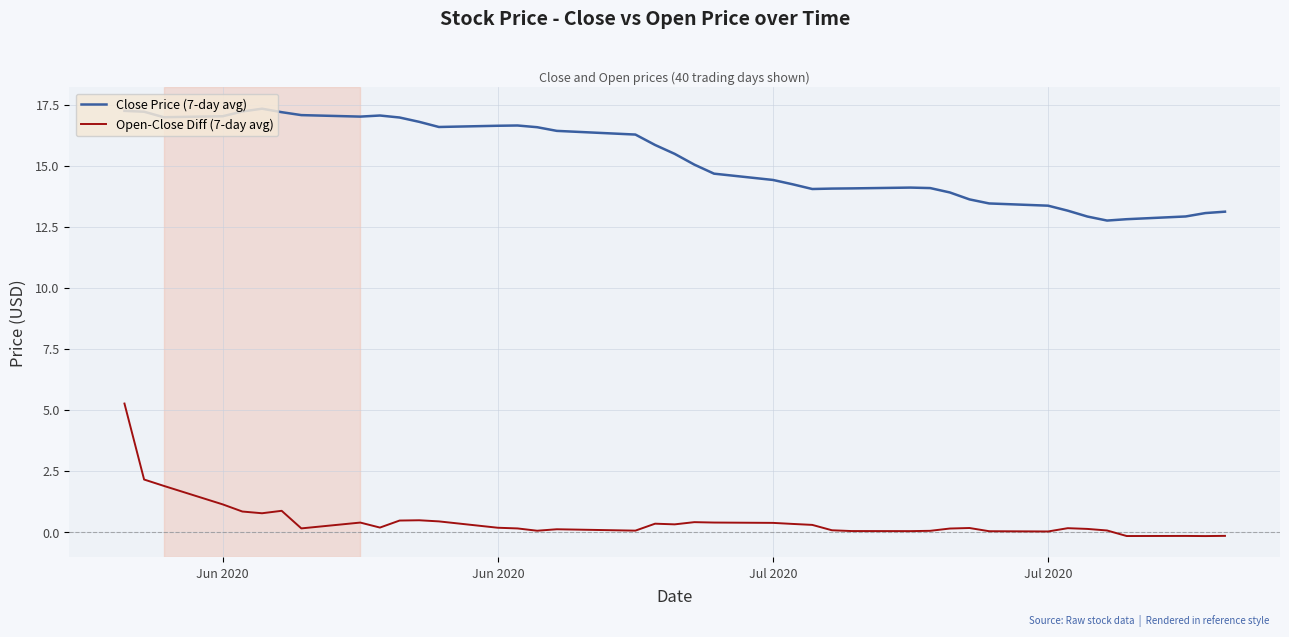

List the series in order of their peak value, highest first.

Close Price (7-day avg), Open-Close Diff (7-day avg)